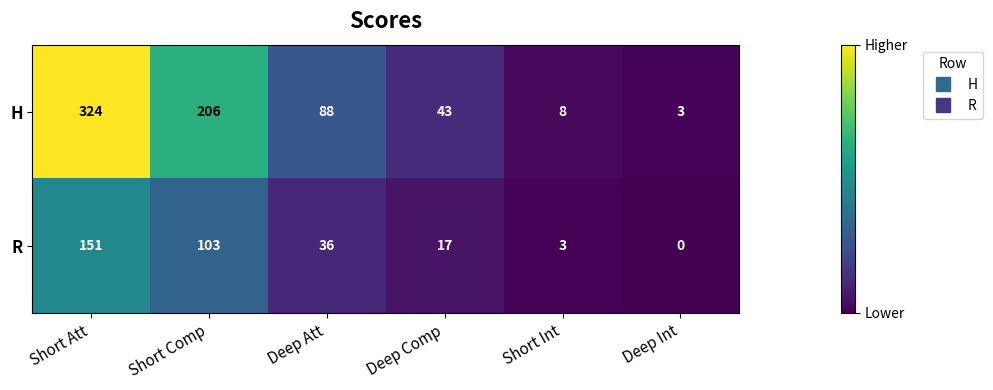

List the series in order of their overall mean, lowest first.

R, H